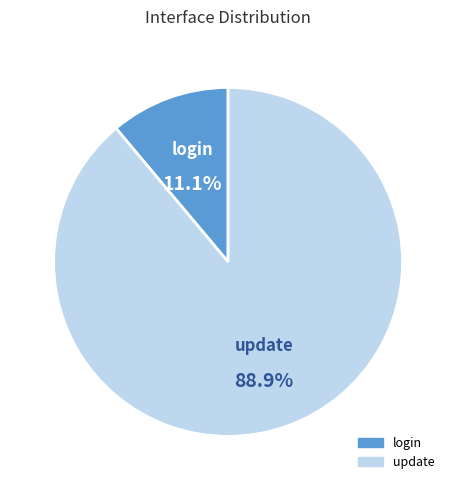

To the nearest percent, what is the difference between the largest and smallest slice percentages?

78%